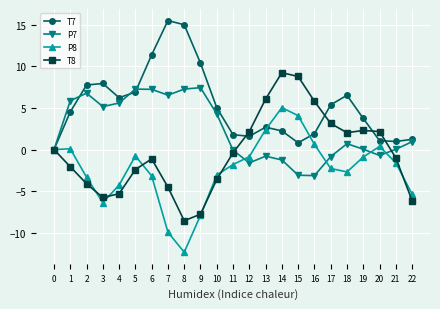

List the series in order of their peak value, lowest first.

P8, P7, T8, T7